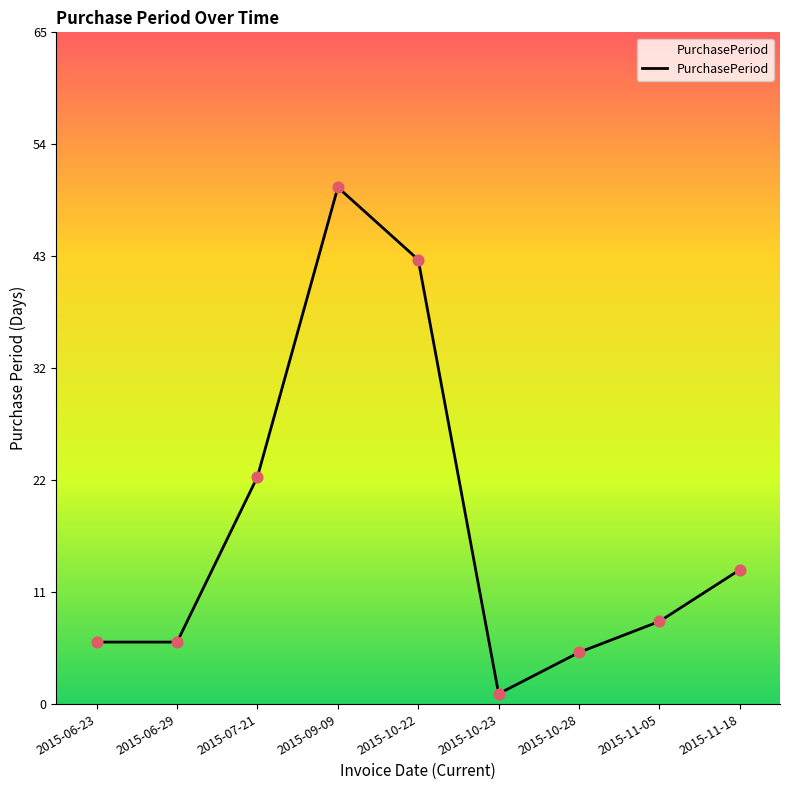

Which has a higher value, 2015-11-18 or 2015-07-21?

2015-07-21